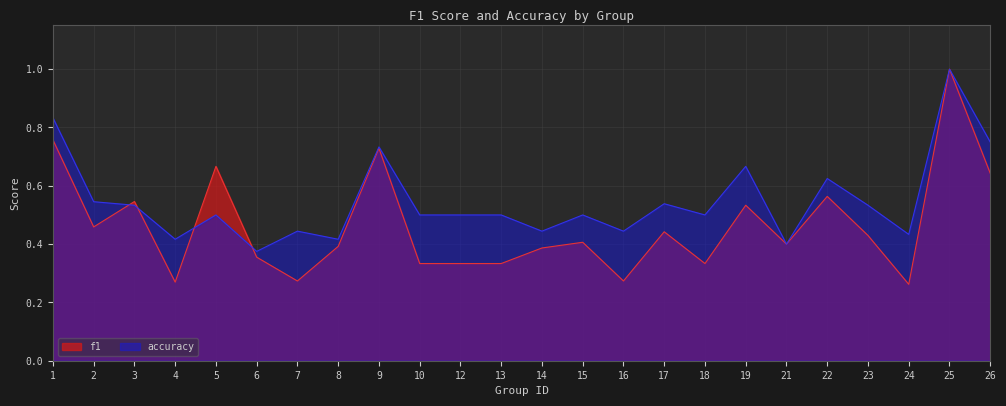

Which series changed the most between 8 and 12?

accuracy